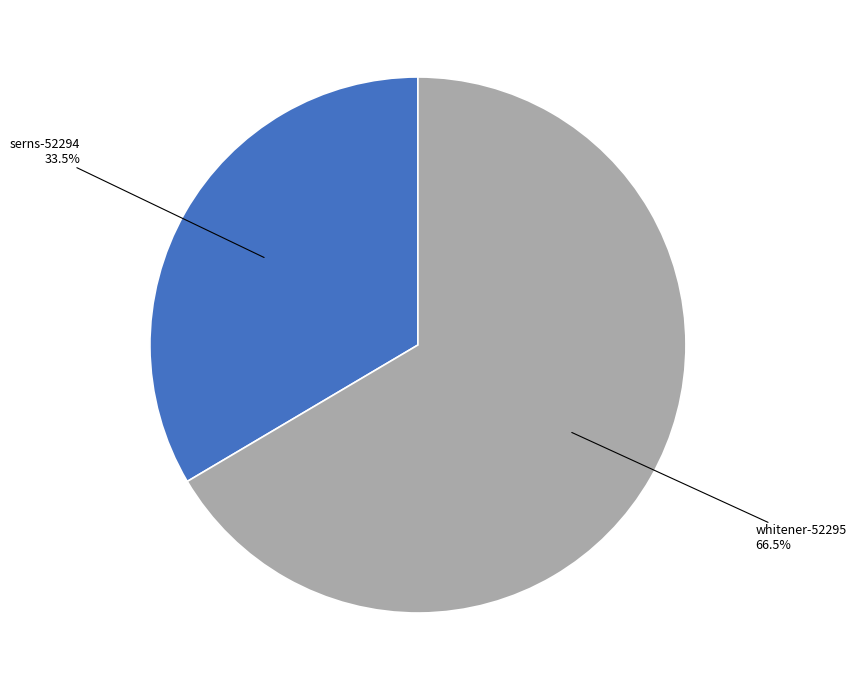

Does any single category account for the majority?

Yes